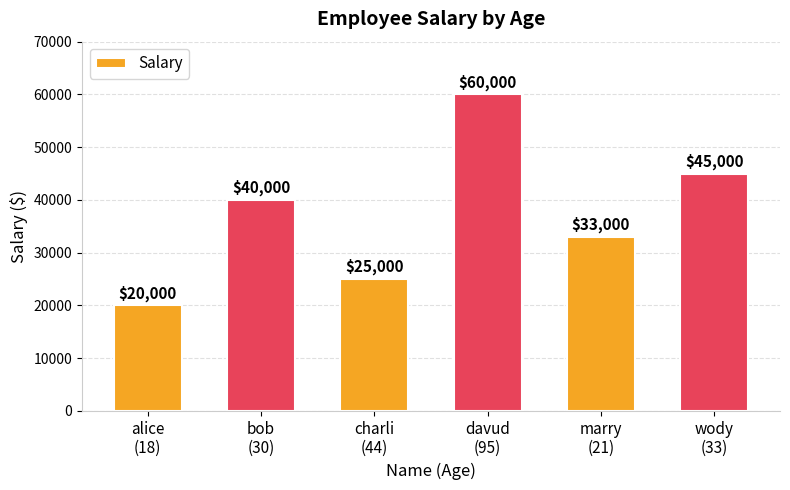

What is the minimum value shown in the chart?

20000